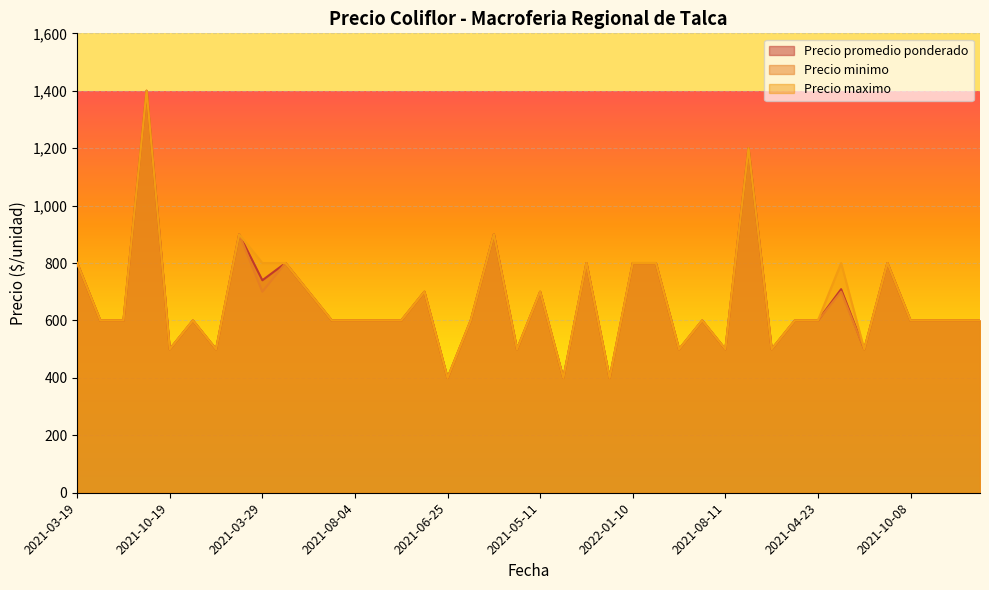

What is the sum of all Precio maximo values?

26600